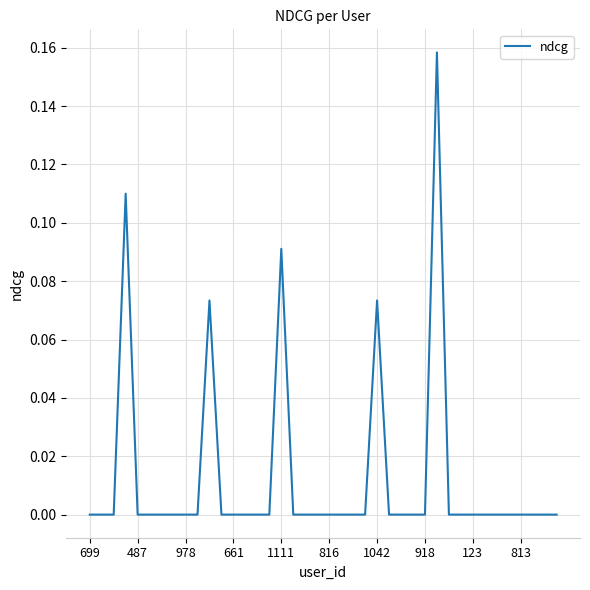

True or false: the data shows 0.1 at 918.

False